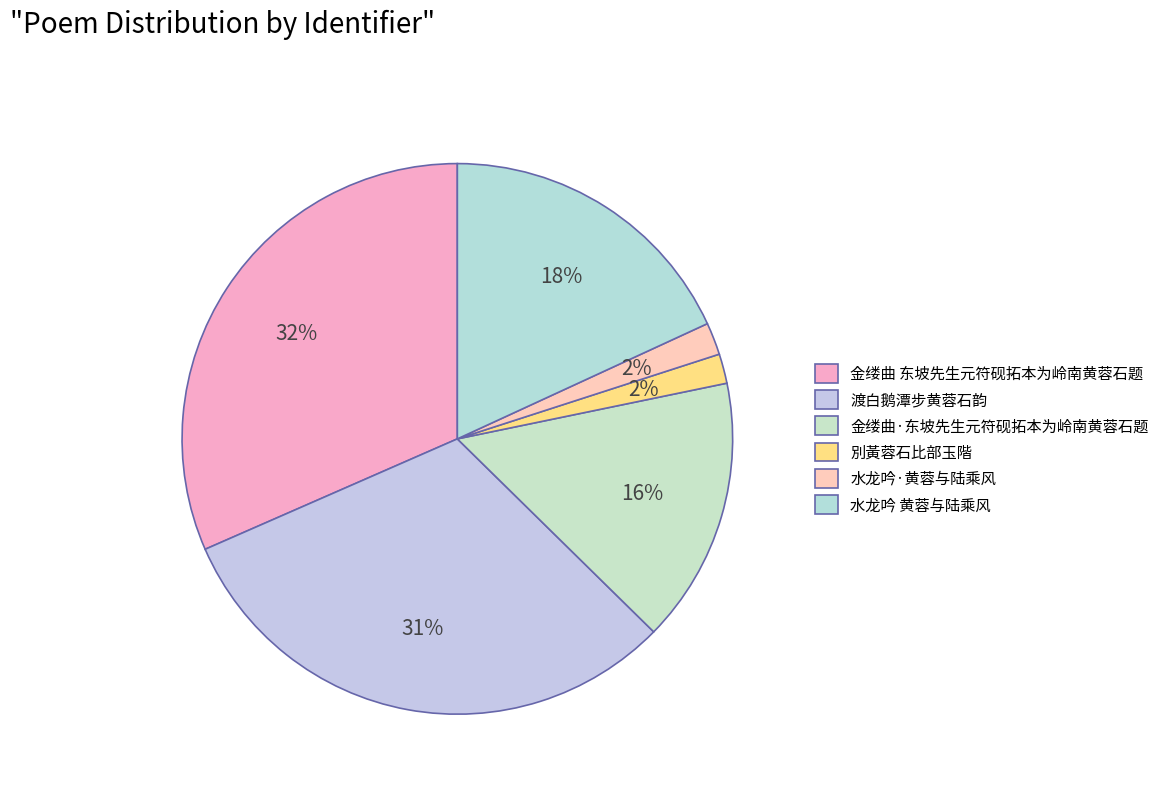

True or false: 水龙吟·黄蓉与陆乘风 accounts for 2% of the total.

True